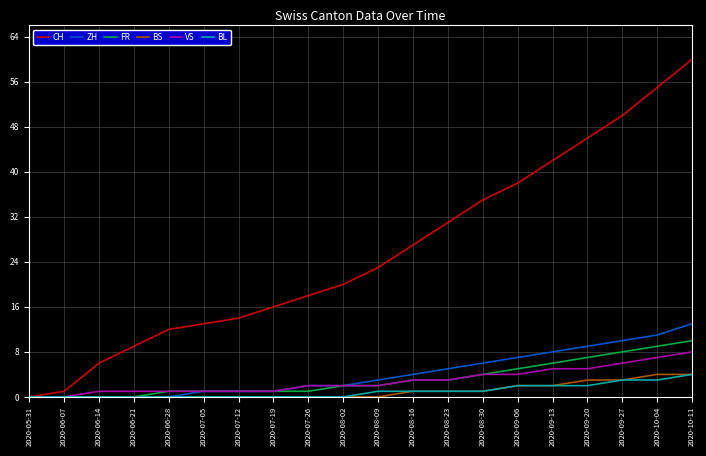

At which category does the chart reach its peak across all series?

2020-10-11